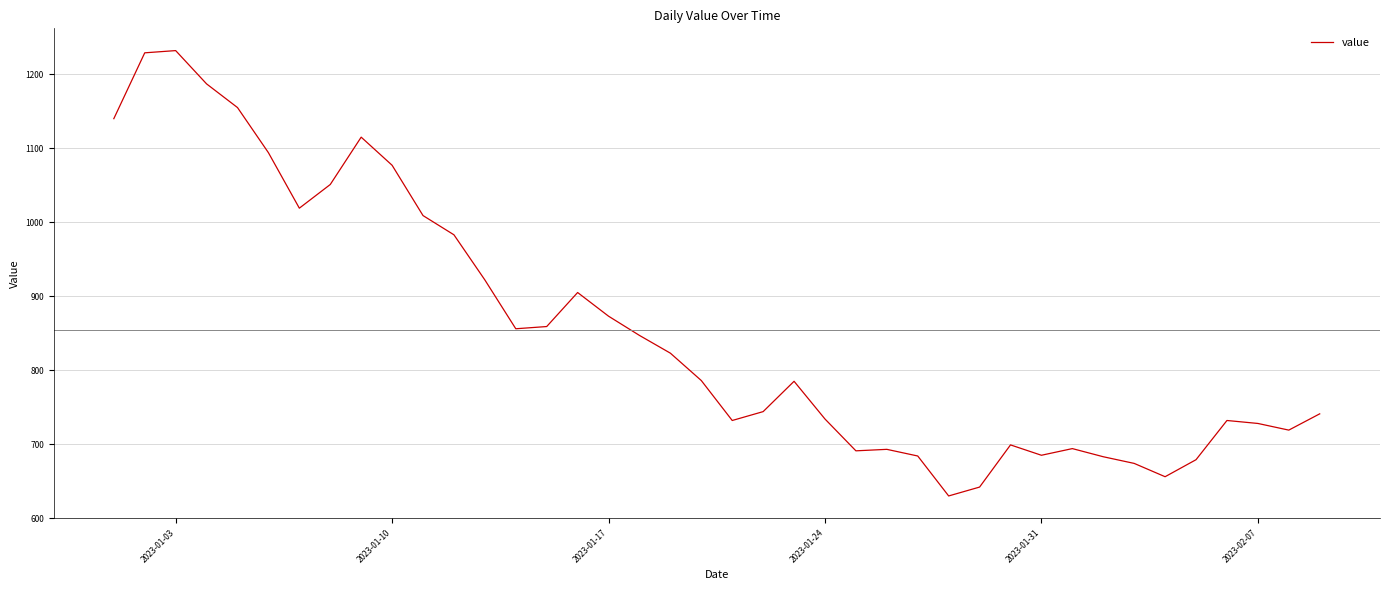

What is the maximum value shown in the chart?

1232